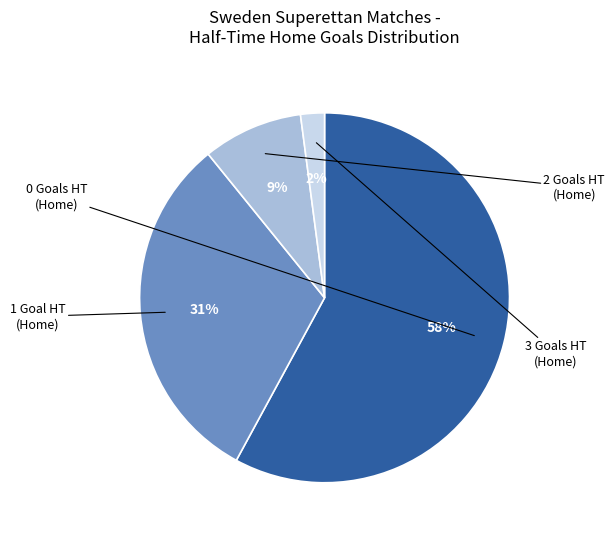

Combined, do 1 and 0 account for over 50%?

Yes